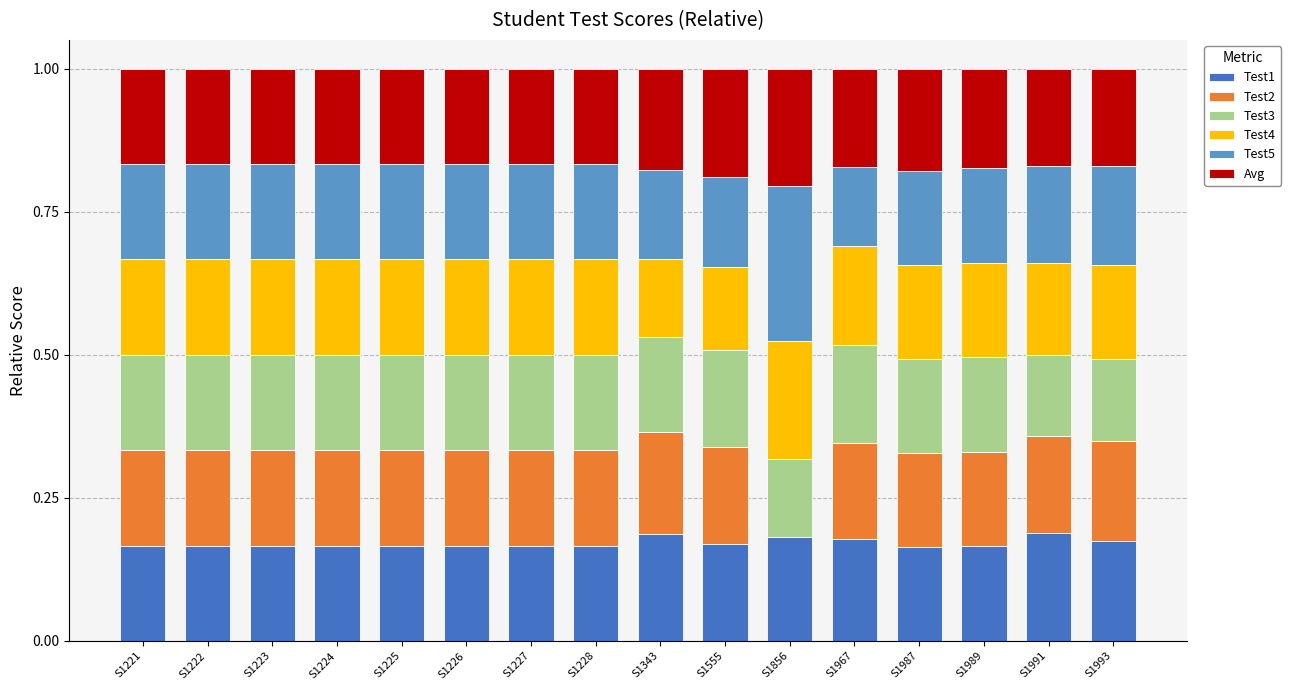

Is it true that Test1 equals 0.2 at S1993?

True